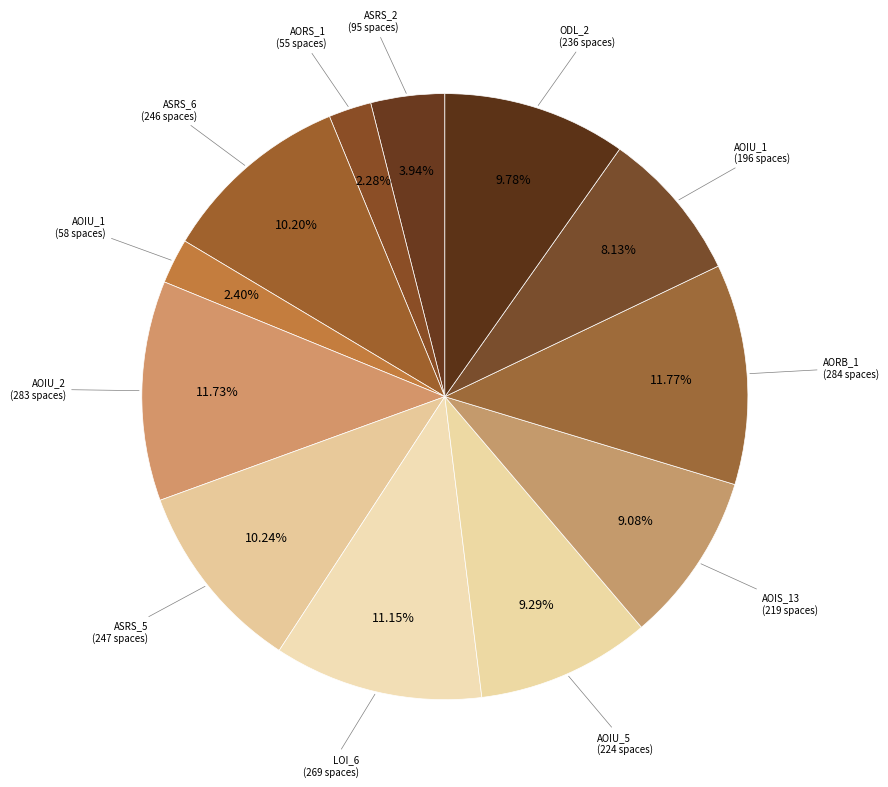

How many slices are in this pie chart?

12